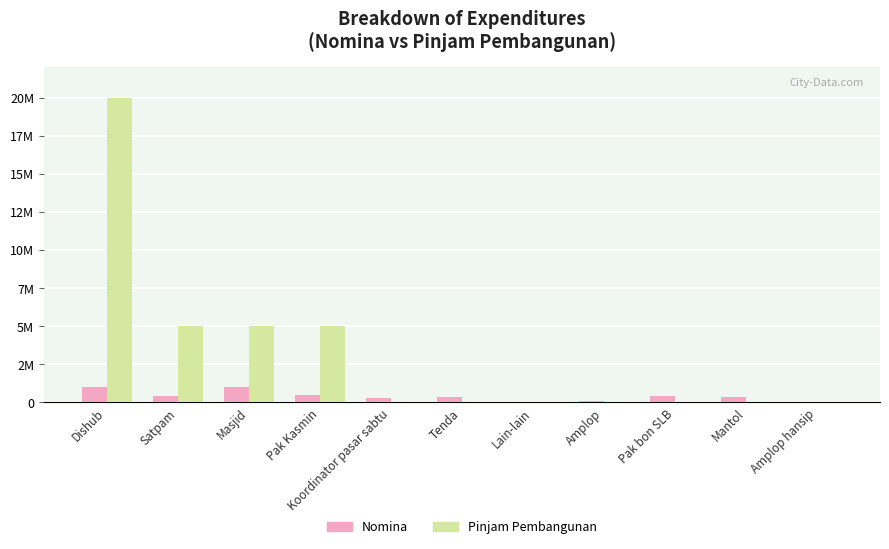

What is the total value across all series at Dishub?

21000000